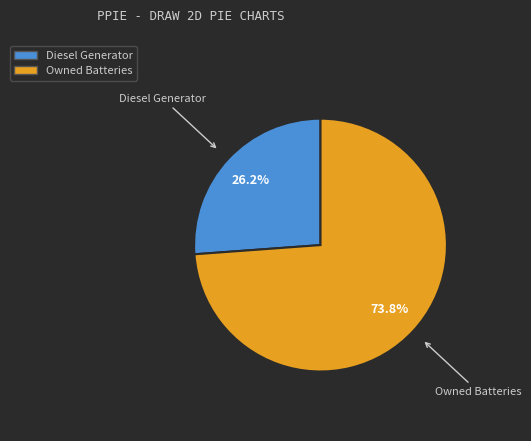

Which category has the smallest portion of the pie?

Diesel Generator